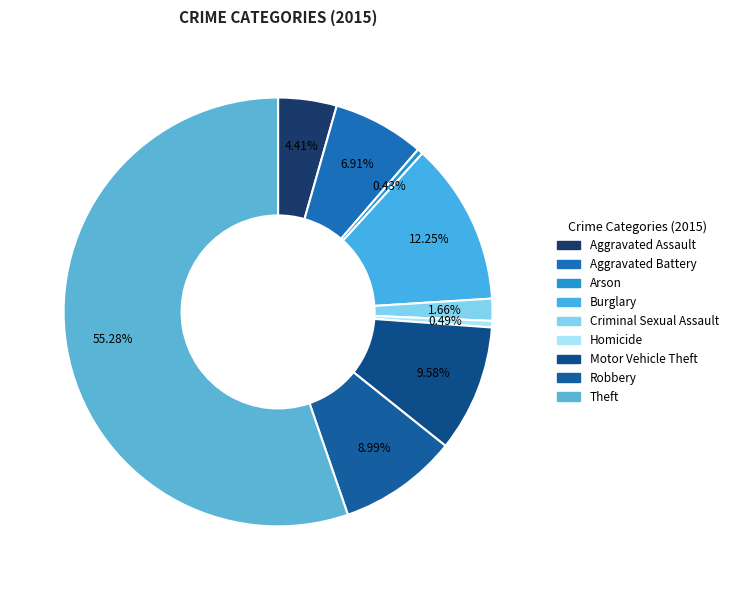

How many slices are in this pie chart?

9